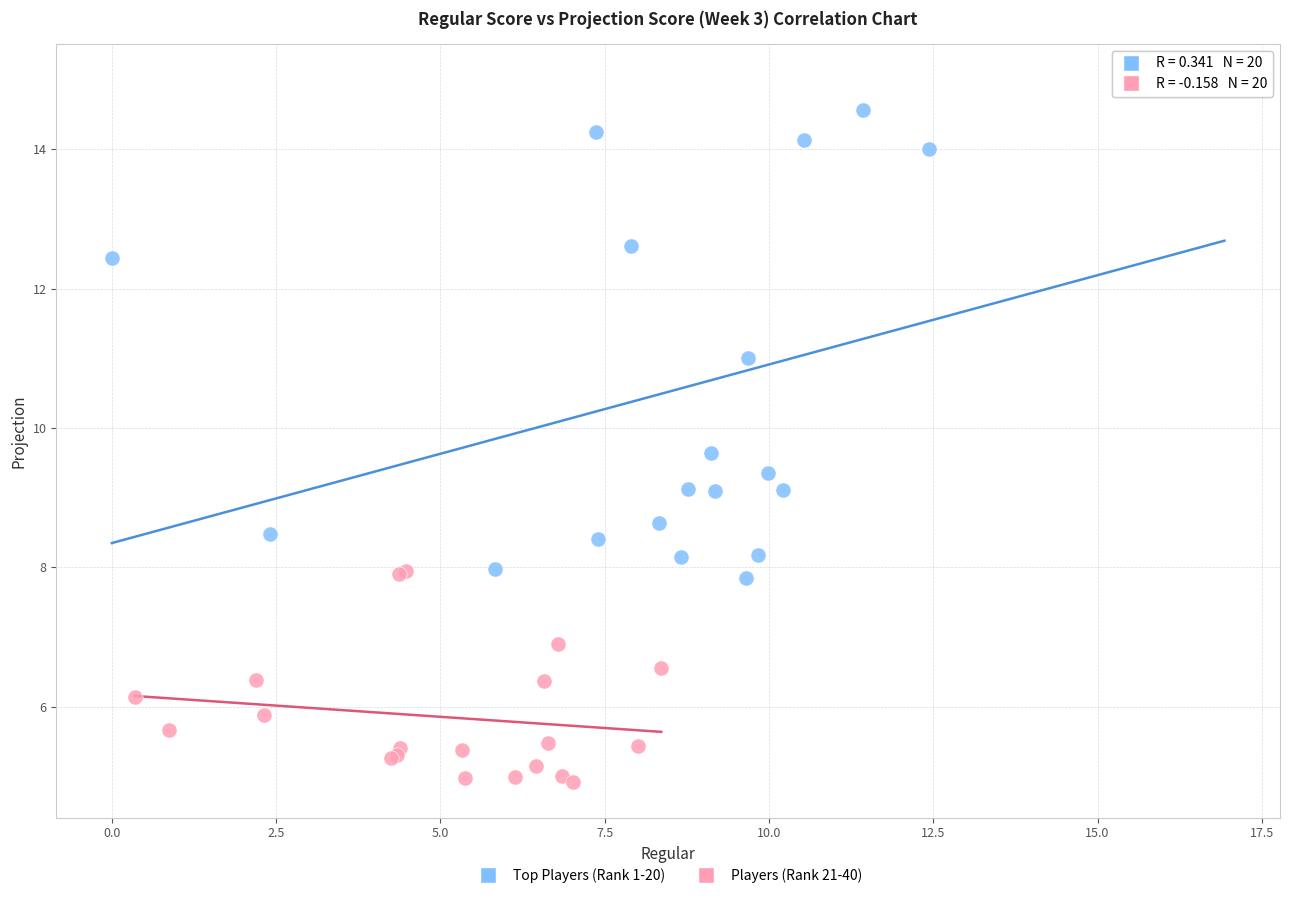

What are all the series names shown in the legend?

Top Players (Rank 1-20), Players (Rank 21-40)